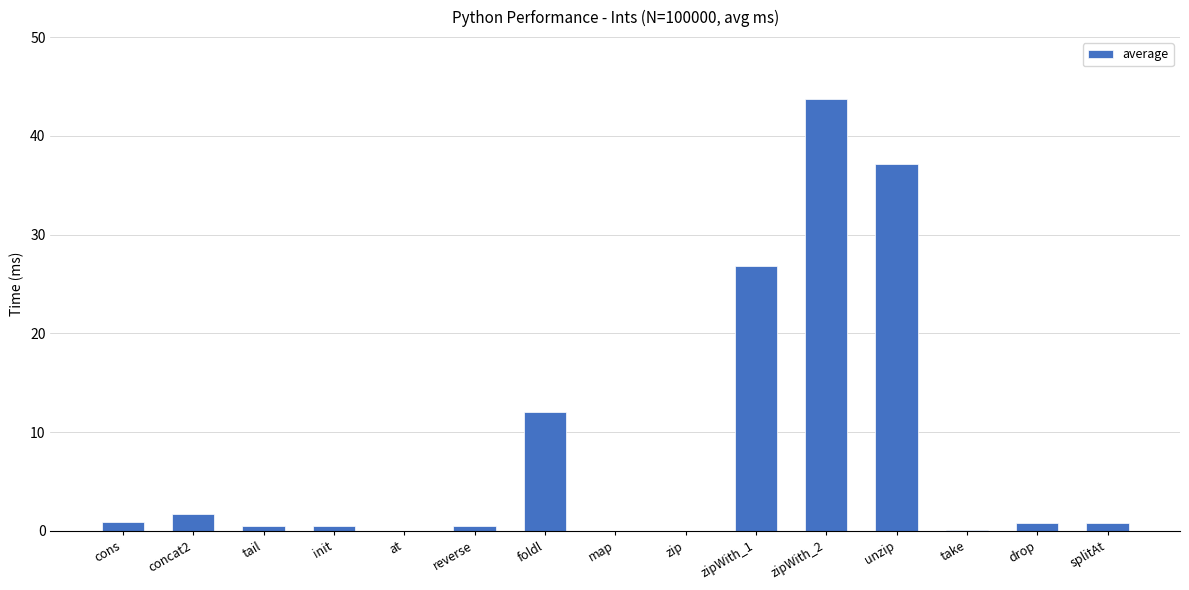

What is the sum of the values at reverse and init?

1.0